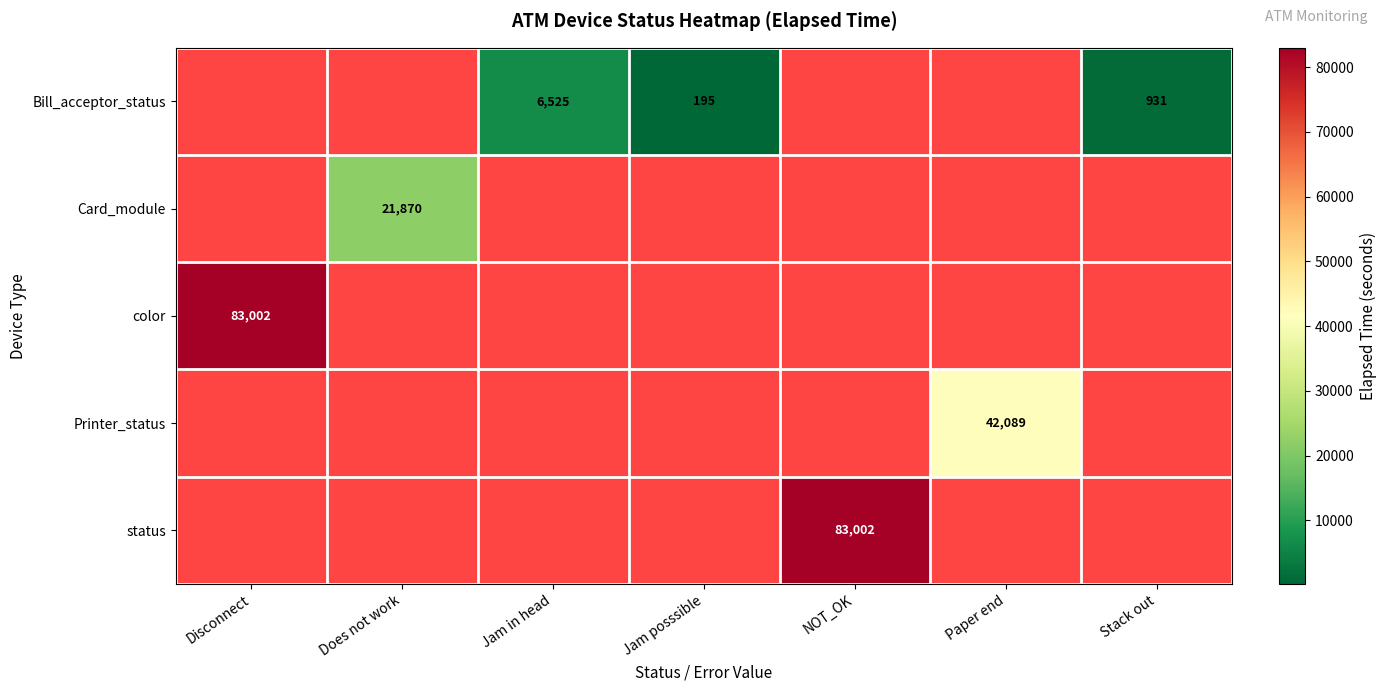

Is it true that Bill_acceptor_status equals 195 at Jam posssible?

True